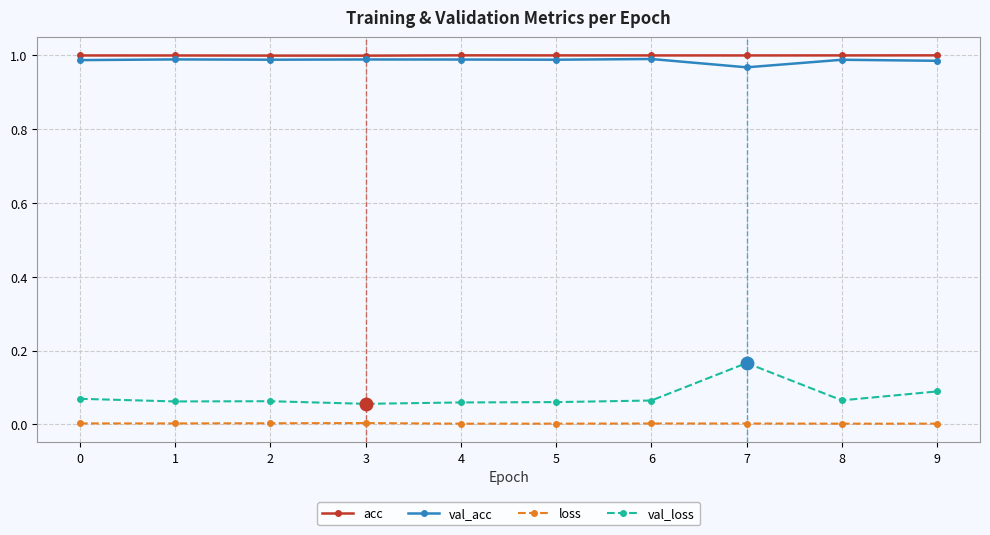

True or false: val_acc has a value of 1.0 at 9.

True